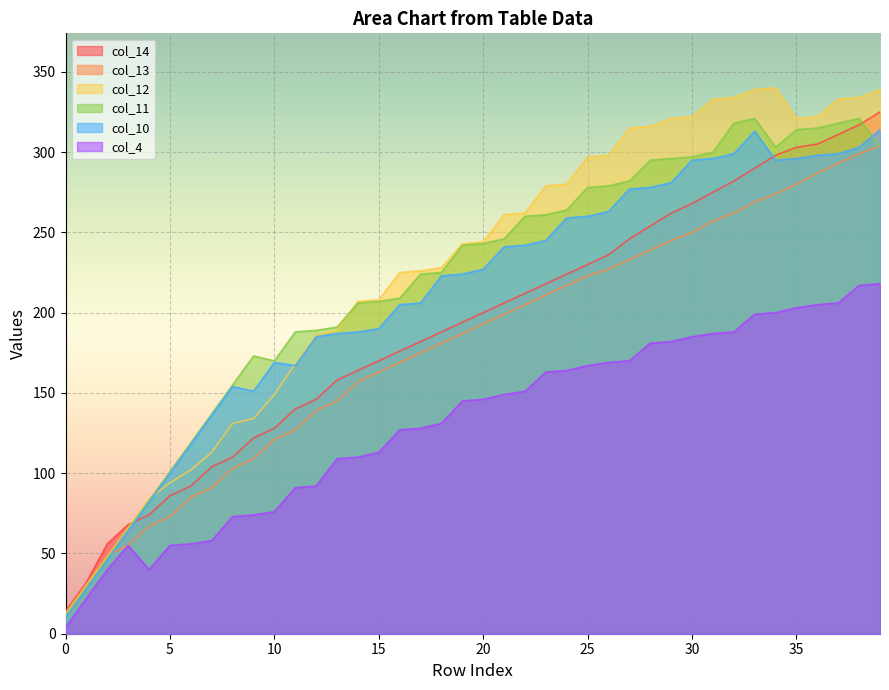

Rank the series at 26 from lowest to highest value.

col_4, col_13, col_14, col_10, col_11, col_12